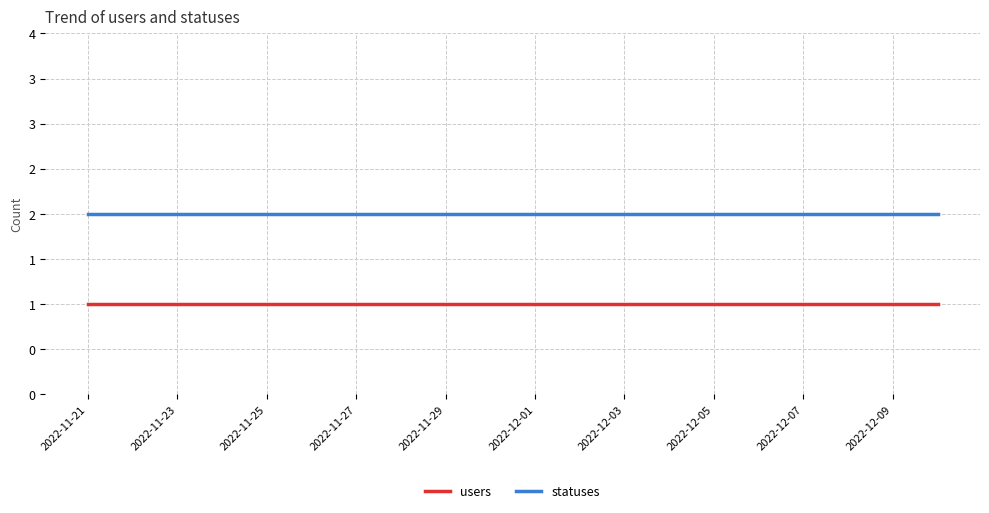

Is this an area chart (filled region under the line)?

No